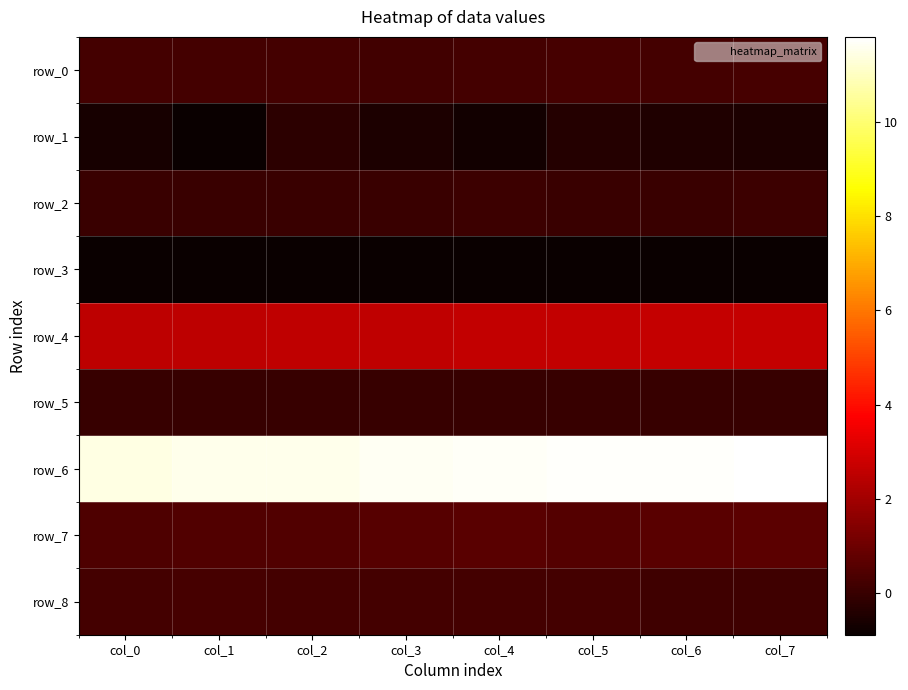

How many row_6 values are between 11 and 12?

8